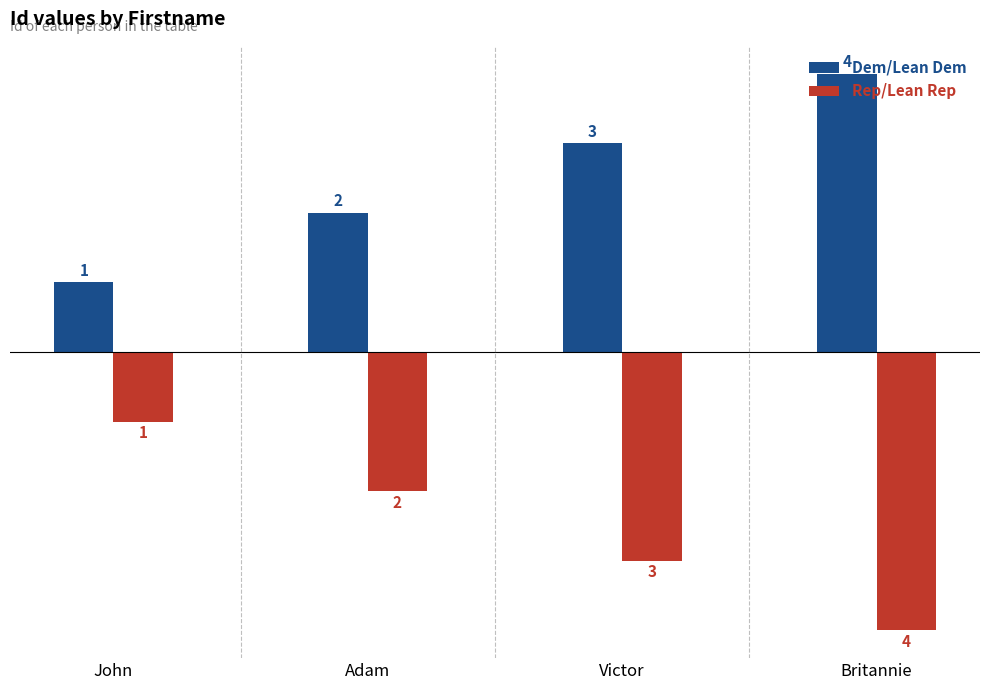

How many values in the Dem/Lean Dem series are below 3?

2